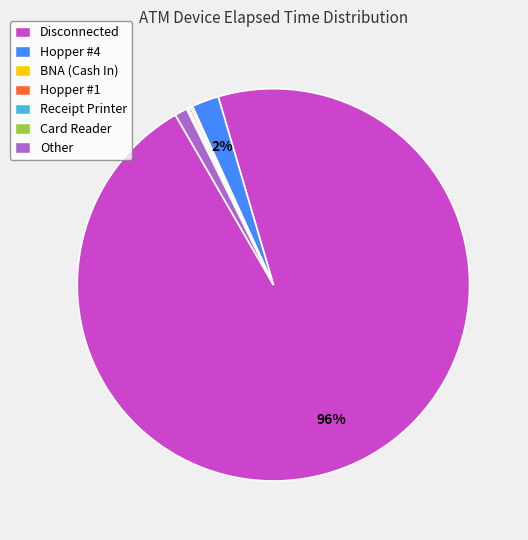

Which slice is the largest?

Disconnected